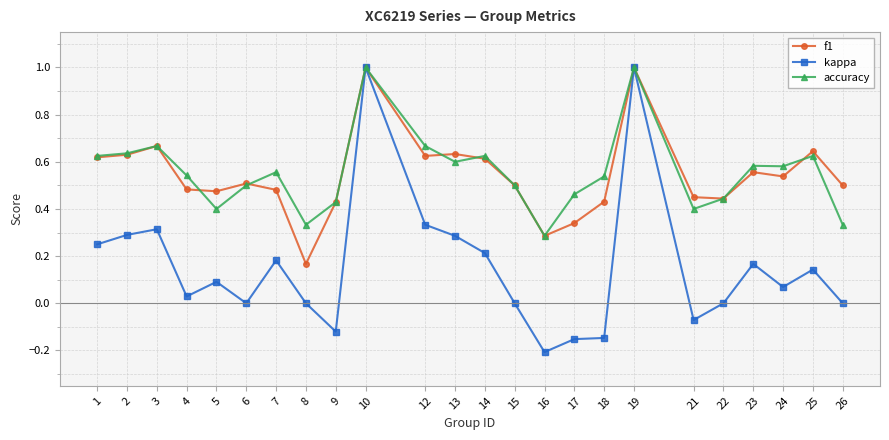

What is the total value across all series at 26?

0.8